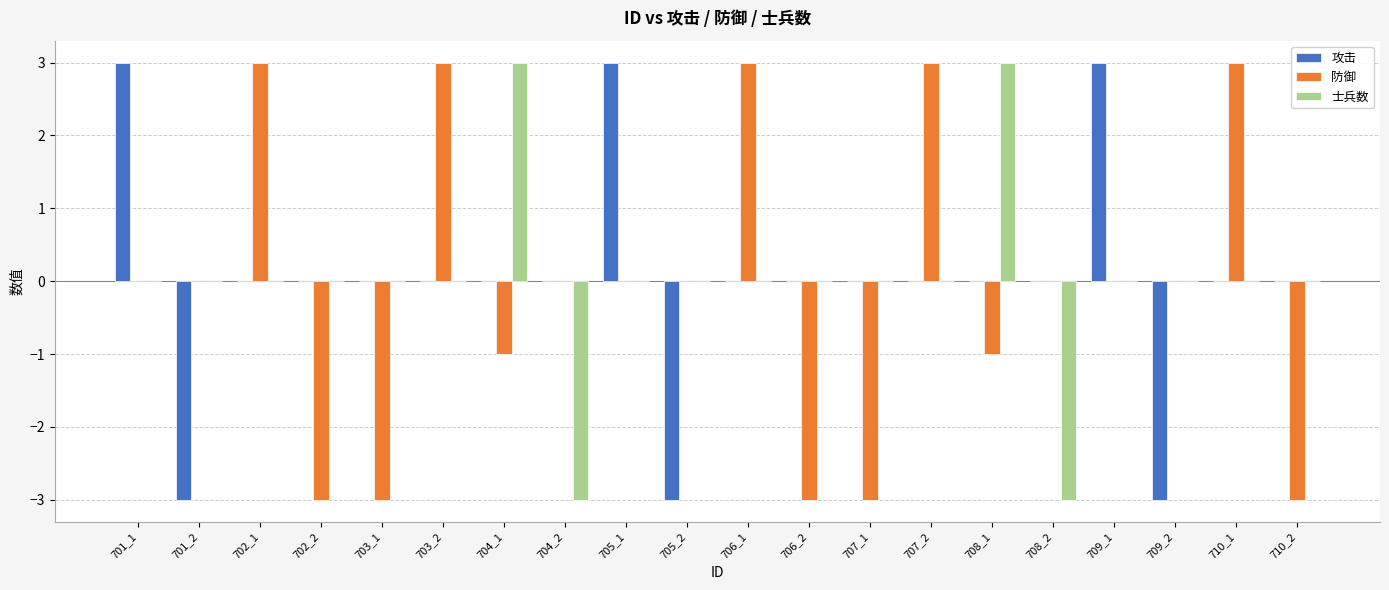

Is it true that 士兵数 equals -2 at 704_2?

False